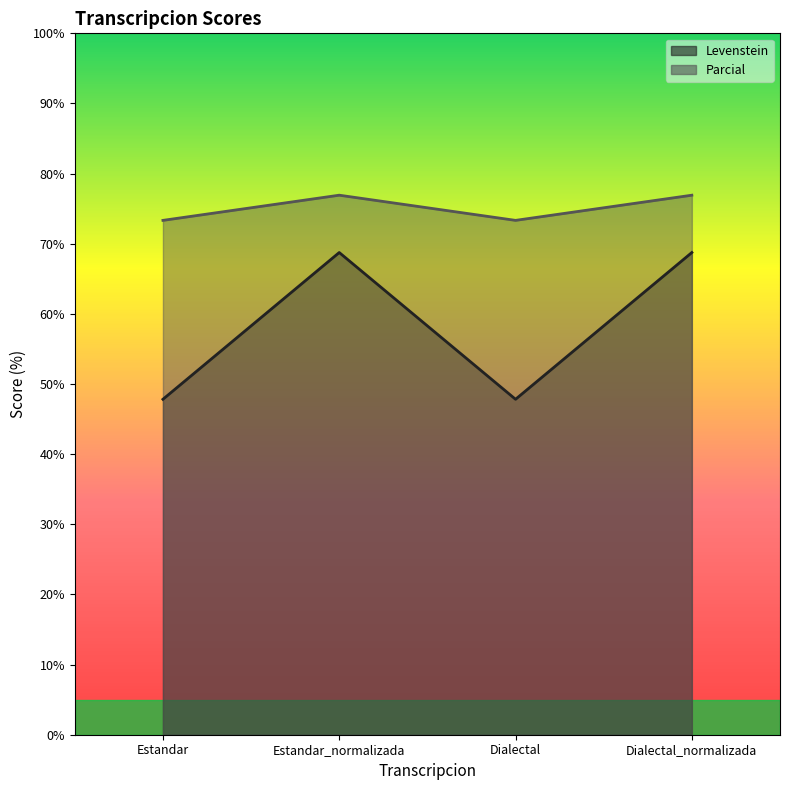

How many categories are shown in the chart?

4